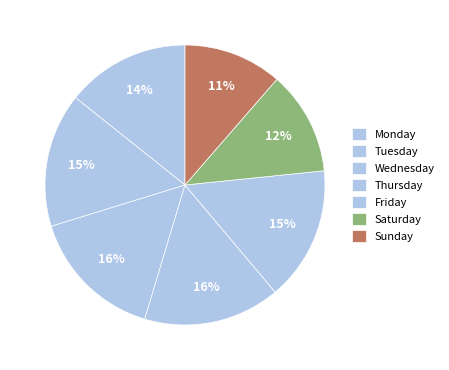

Rank the categories by value from lowest to highest.

Sunday, Saturday, Monday, Tuesday, Friday, Wednesday, Thursday